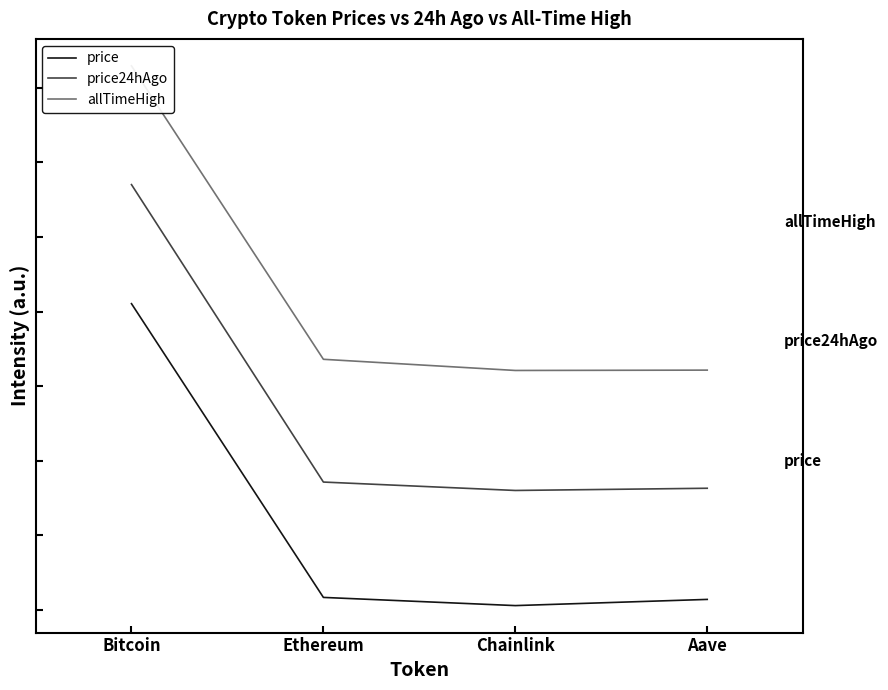

The price24hAgo series shows 0.7 at Aave. True or false?

False